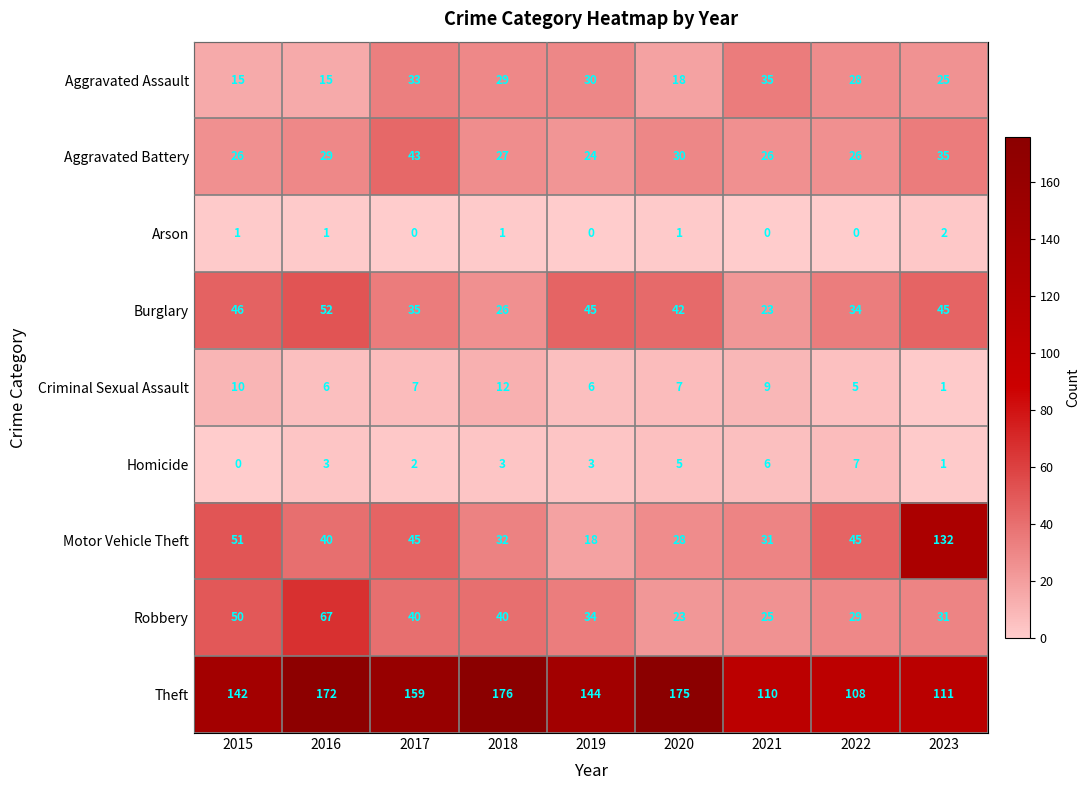

What is the difference between the highest and lowest values at 2016?

171